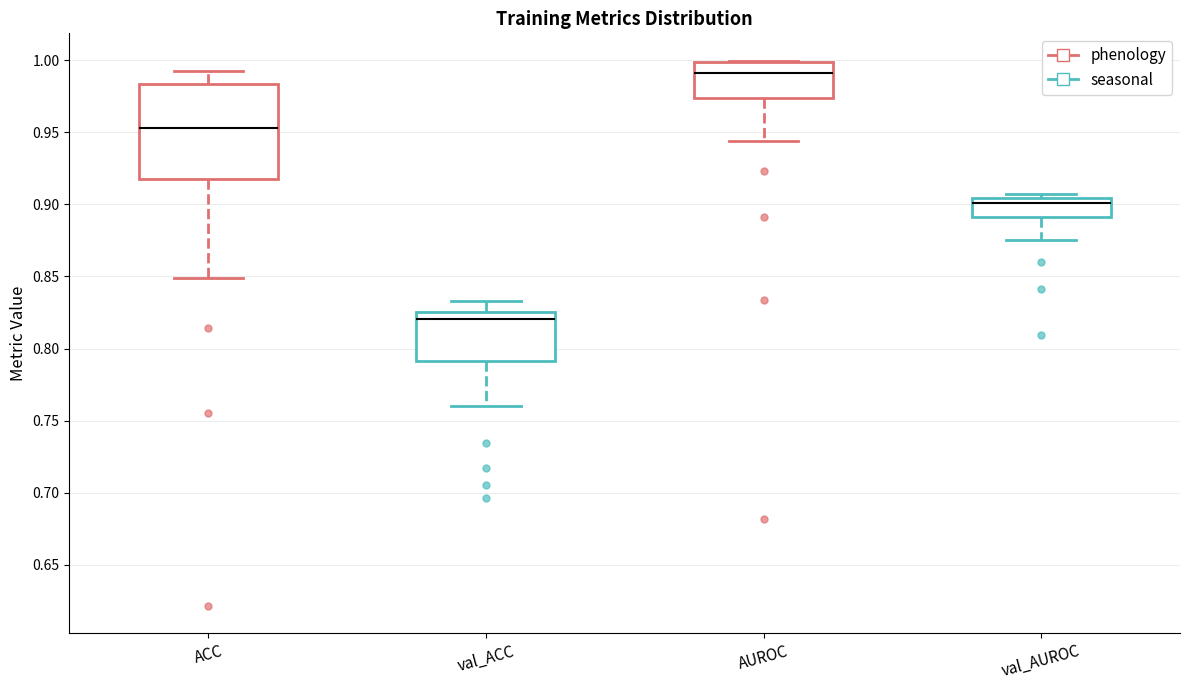

Reading left to right, transcribe this box plot: for each box, give where its median line is, the range the box spans, and where its two whiskers end, as read against the y-axis. The values are not printed on the chart, so give them approximately, as read against the axis.

ACC: median 0.955, box 0.920 to 0.985, whiskers 0.850 to 0.995
val_ACC: median 0.820, box 0.790 to 0.825, whiskers 0.760 to 0.835
AUROC: median 0.990, box 0.975 to 1.000, whiskers 0.945 to 1.000
val_AUROC: median 0.900, box 0.890 to 0.905, whiskers 0.875 to 0.905 (just above the box's upper edge)